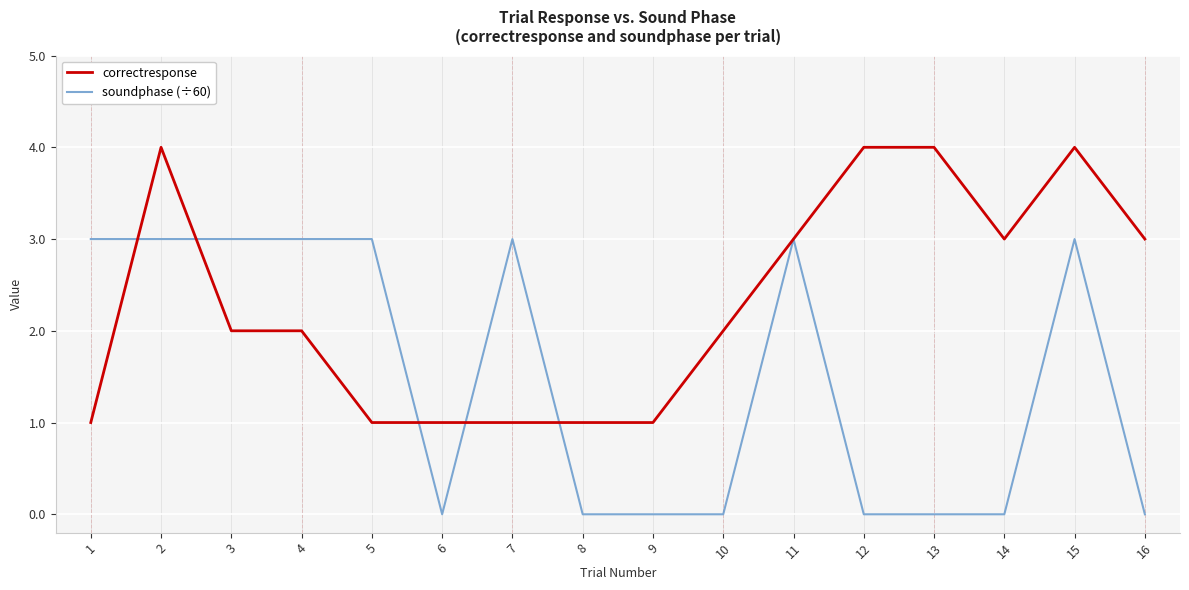

What is the total value across all series at 16?

3